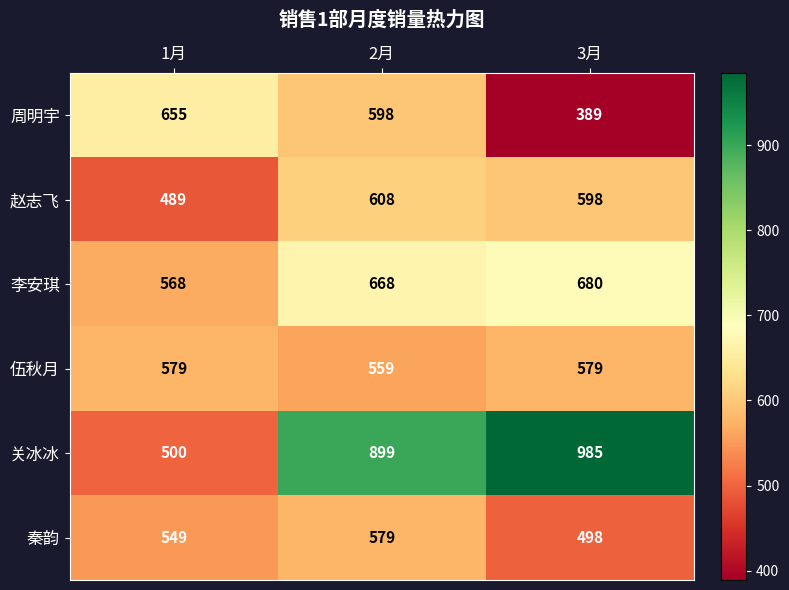

What is the smallest value displayed?

389